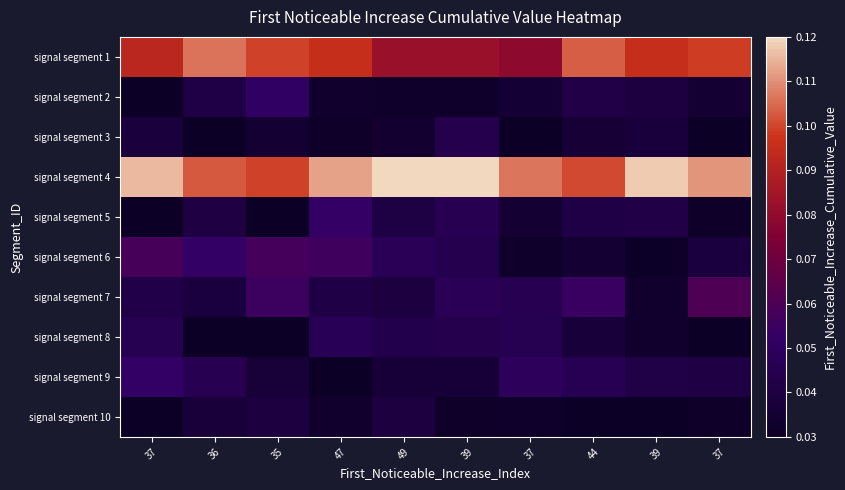

What is the total value across all series at 36?

0.5